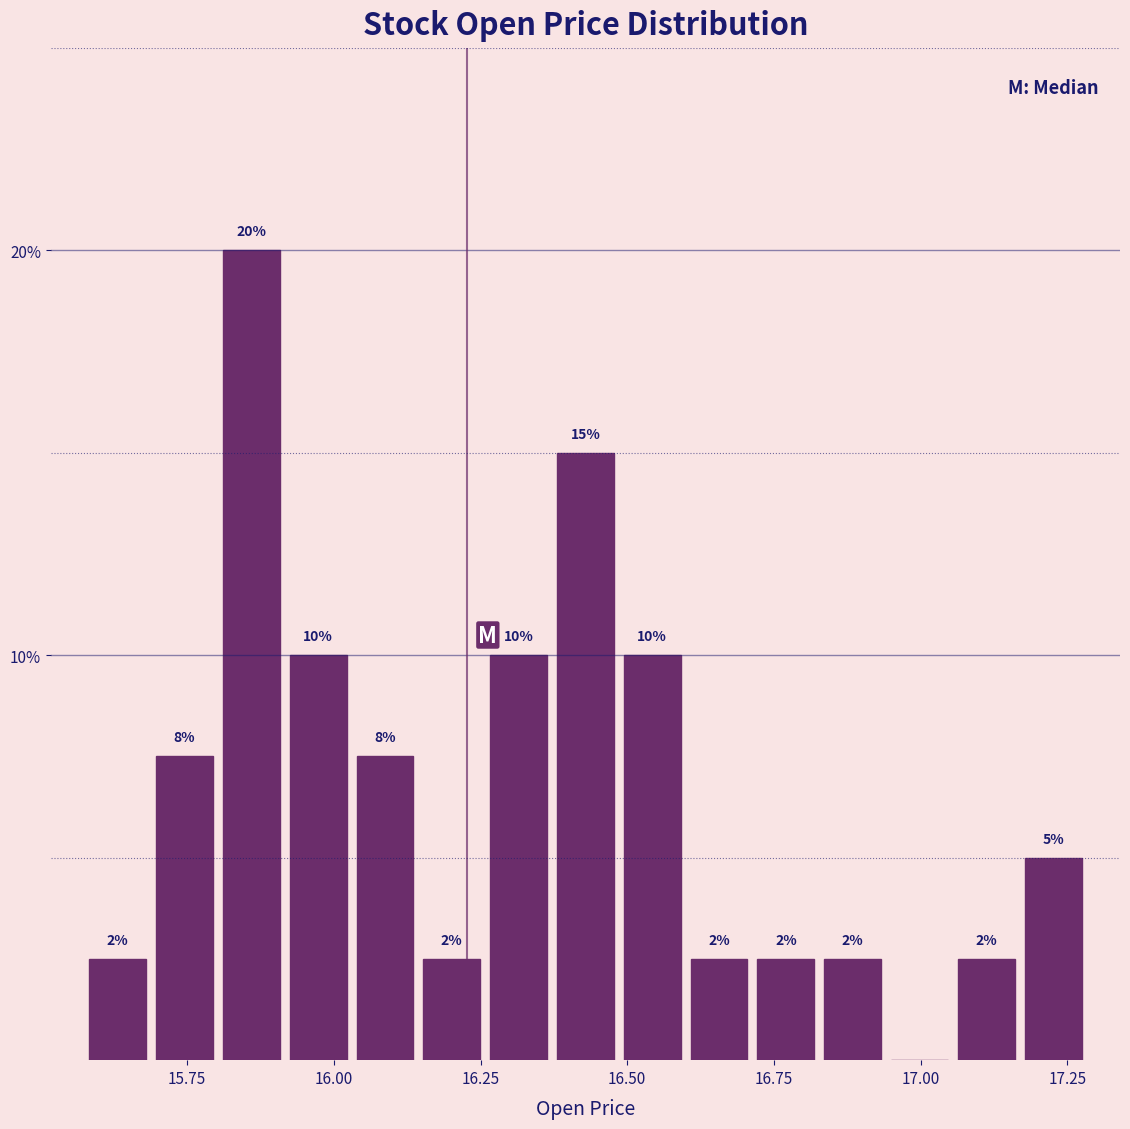

Around what value on the x-axis is the tallest bar? Give the approximate position of its centre, as read against the axis.

15.85